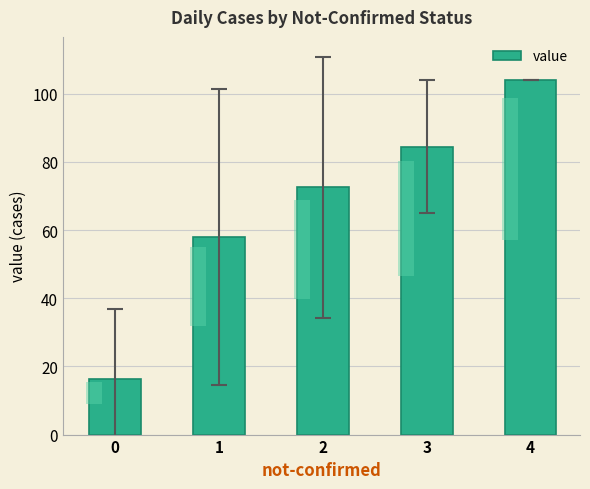

Count the number of categories in the chart.

5